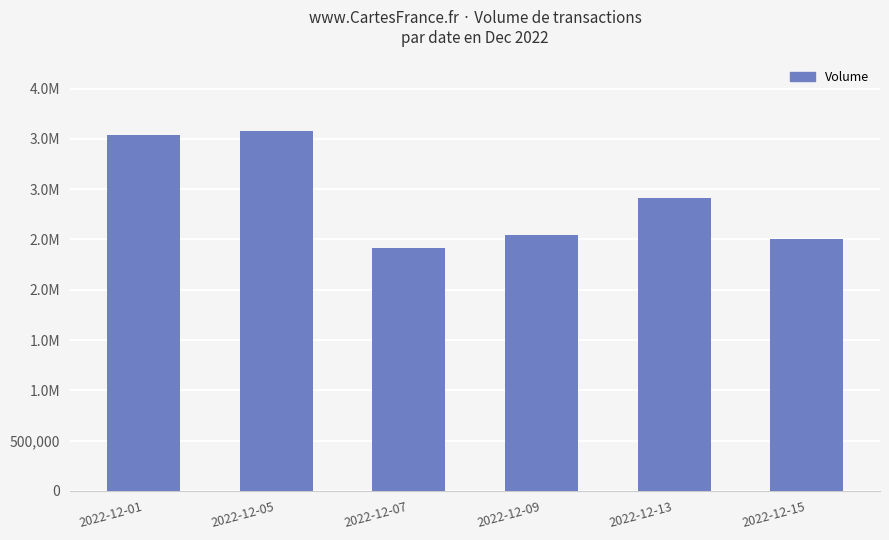

What is the value of the 2nd bar from the left?

3575463